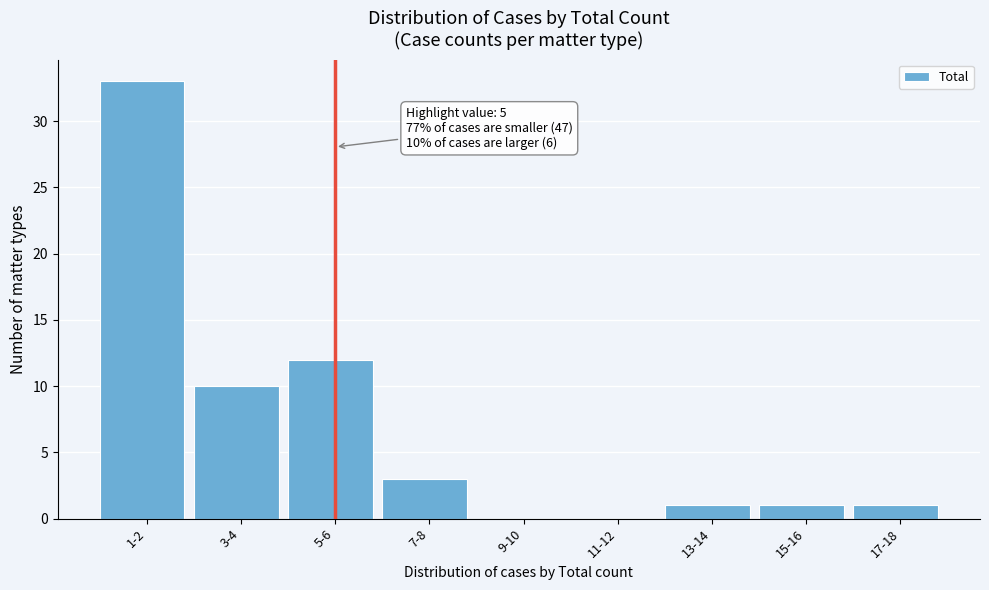

Reading left to right, extract all data points from this chart.

1-2=33	3-4=10	5-6=12	7-8=3	9-10=0	11-12=0	13-14=1	15-16=1	17-18=1